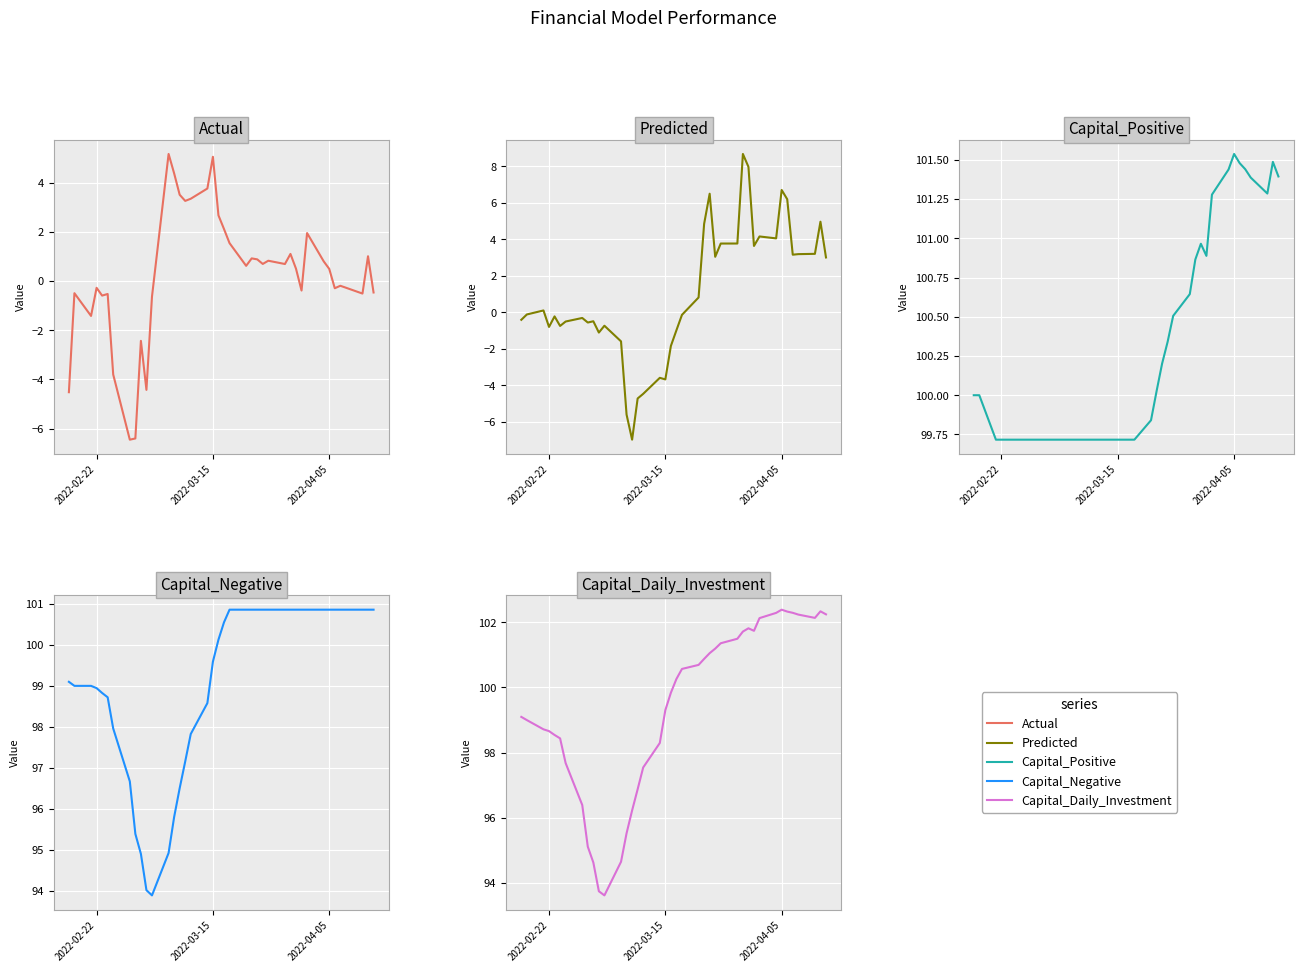

What is the average value of the Capital_Positive series?

100.3